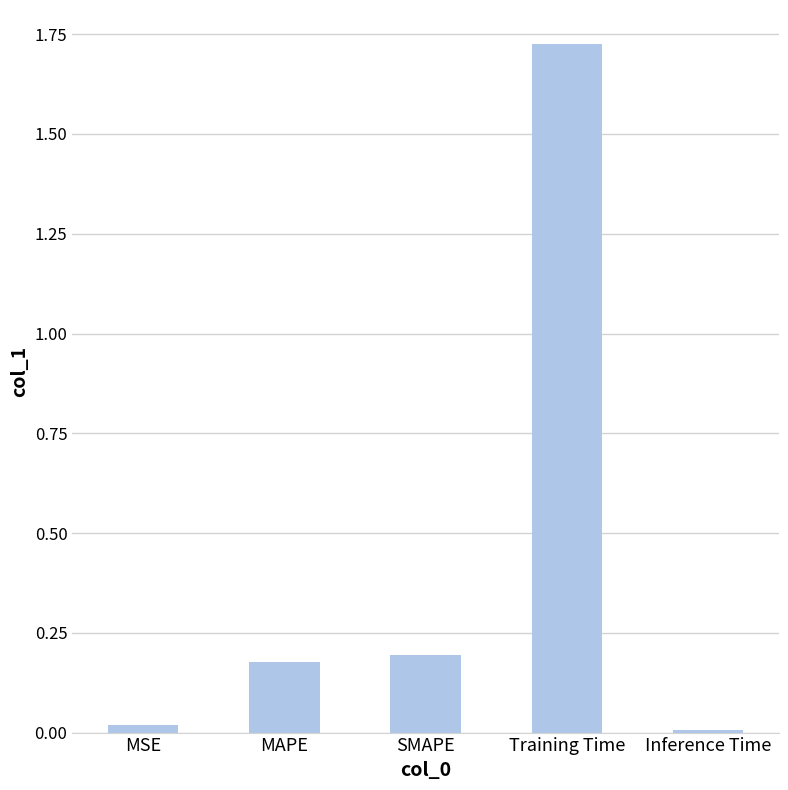

What is the sum of all values?

2.1